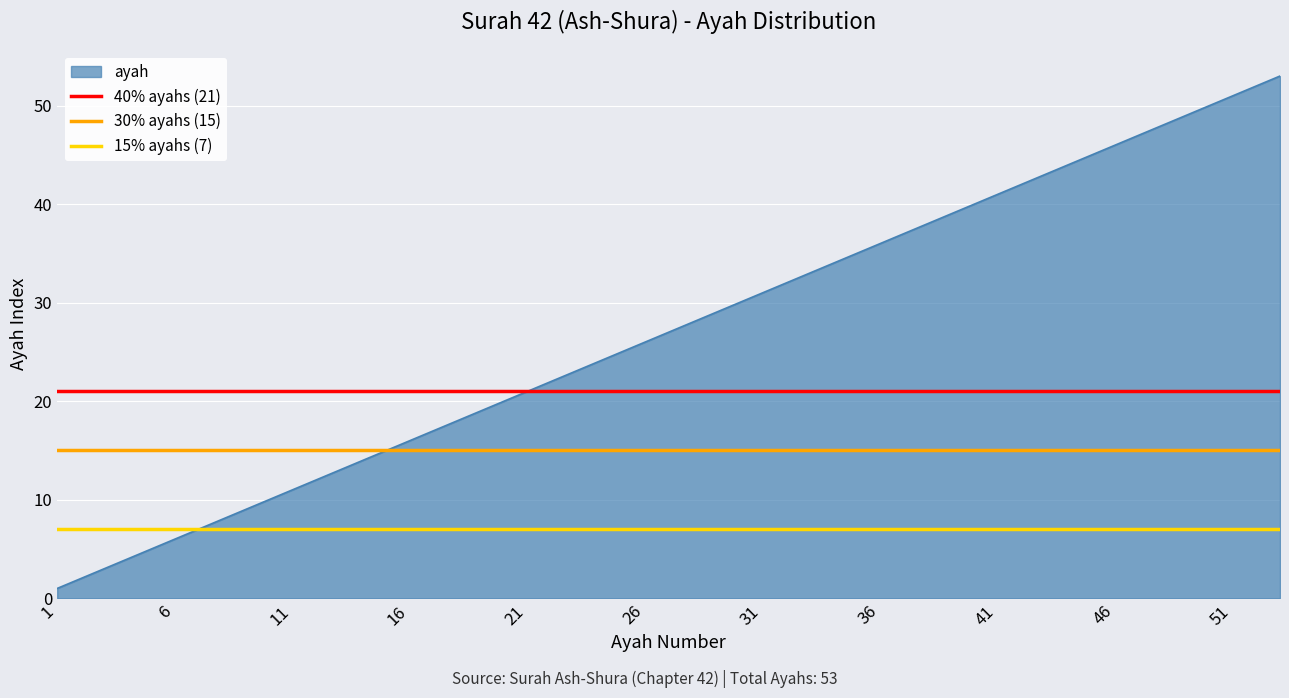

Is the value of 30% ayahs (15) at 1 greater than the value of 40% ayahs (21) at 1?

No